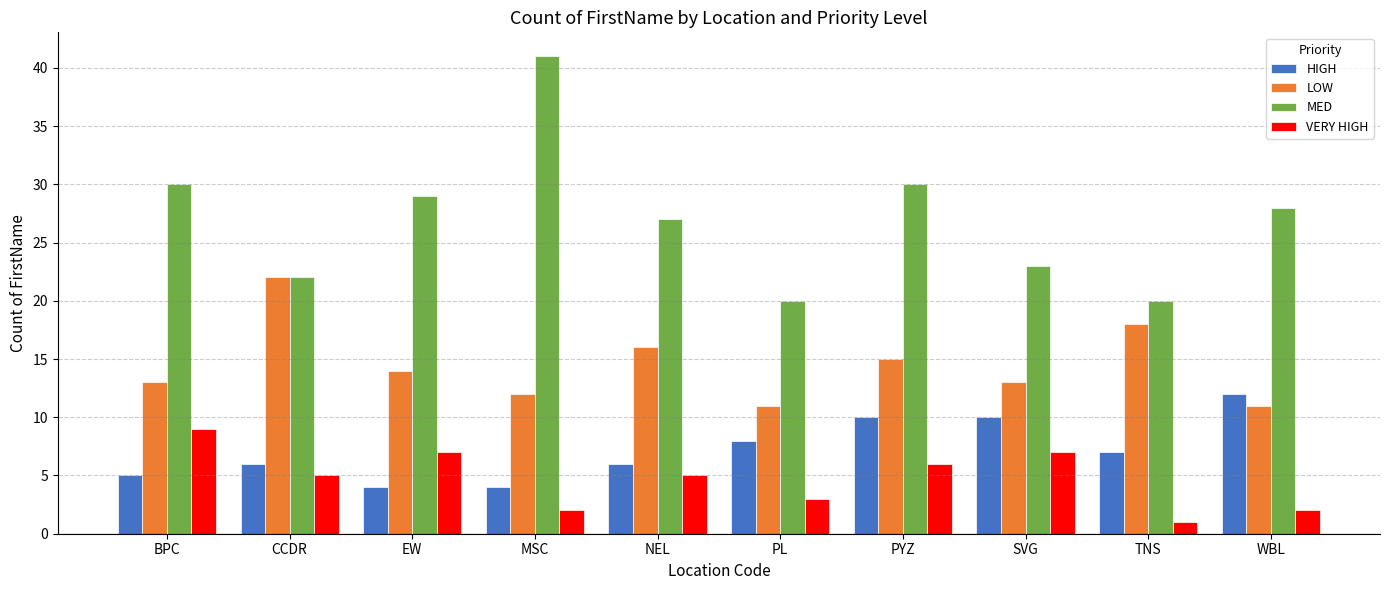

Reading right to left, list all the values displayed in this chart.

HIGH: WBL=12	TNS=7	SVG=10	PYZ=10	PL=8	NEL=6	MSC=4	EW=4	CCDR=6	BPC=5
LOW: WBL=11	TNS=18	SVG=13	PYZ=15	PL=11	NEL=16	MSC=12	EW=14	CCDR=22	BPC=13
MED: WBL=28	TNS=20	SVG=23	PYZ=30	PL=20	NEL=27	MSC=41	EW=29	CCDR=22	BPC=30
VERY HIGH: WBL=2	TNS=1	SVG=7	PYZ=6	PL=3	NEL=5	MSC=2	EW=7	CCDR=5	BPC=9